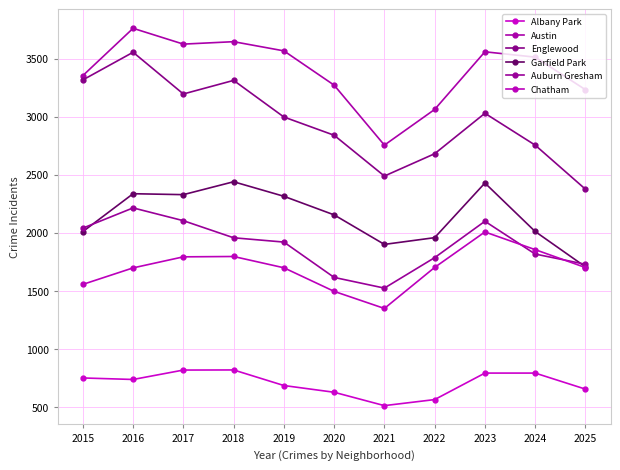

The value of Englewood at 2017 is 3195. True or false?

True